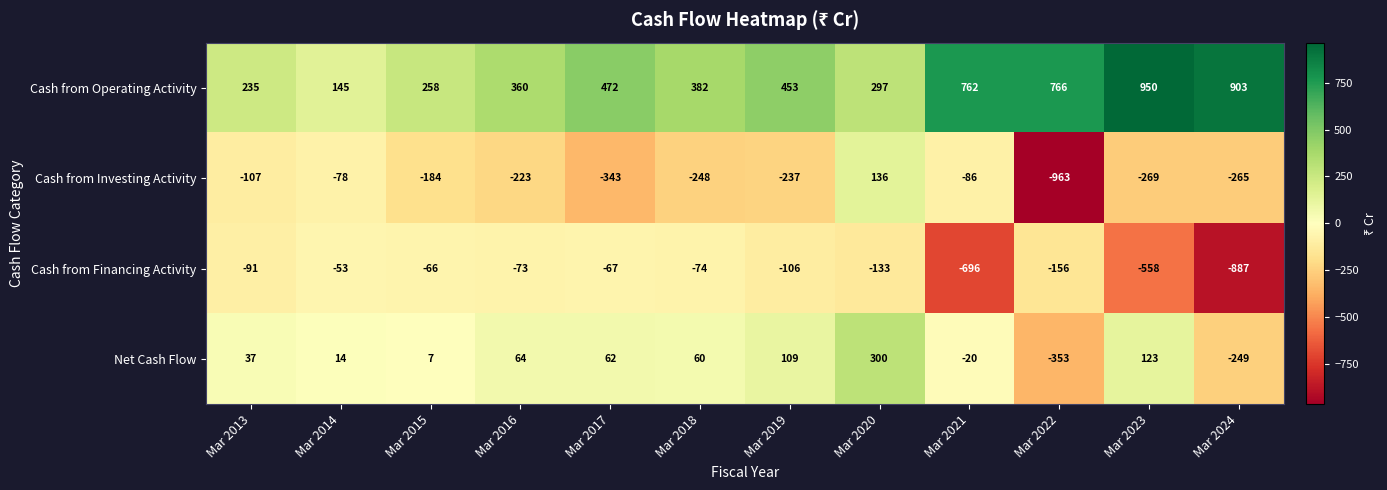

What is the difference between the maximum and minimum values in the Cash from Operating Activity series?

805